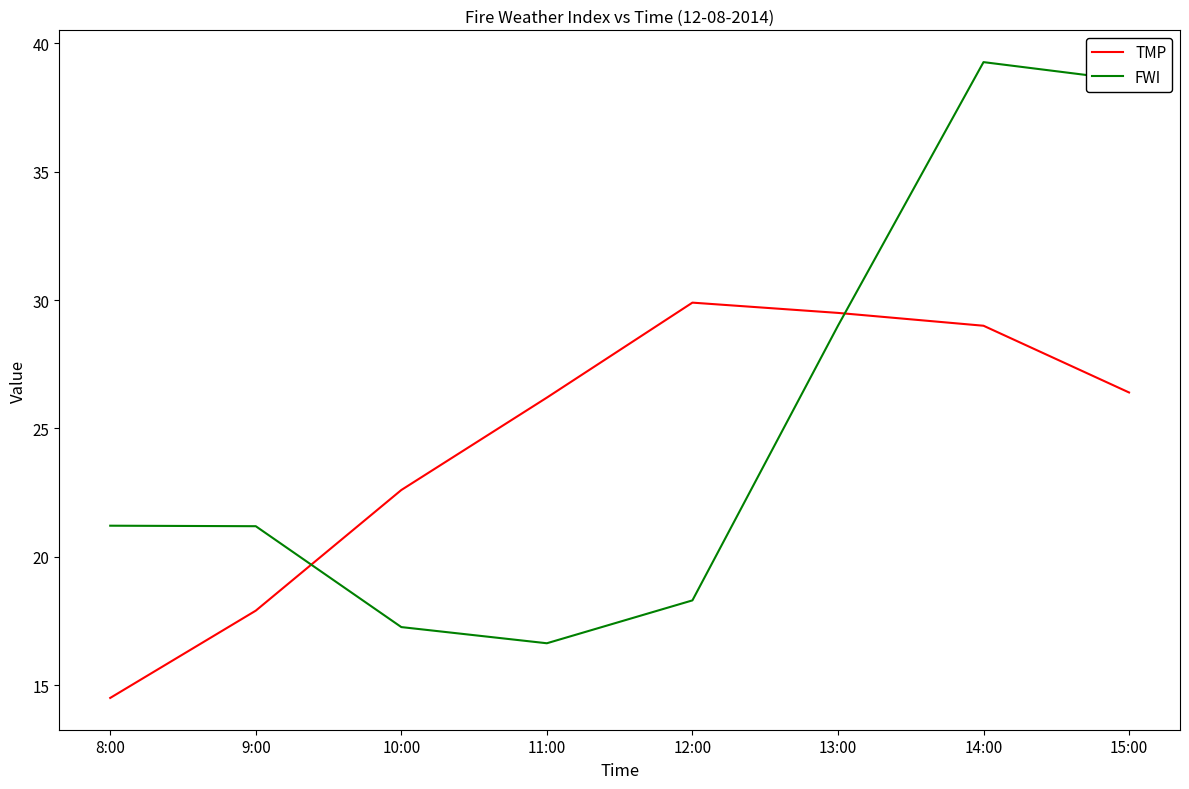

How many values in the TMP series are below 26?

3